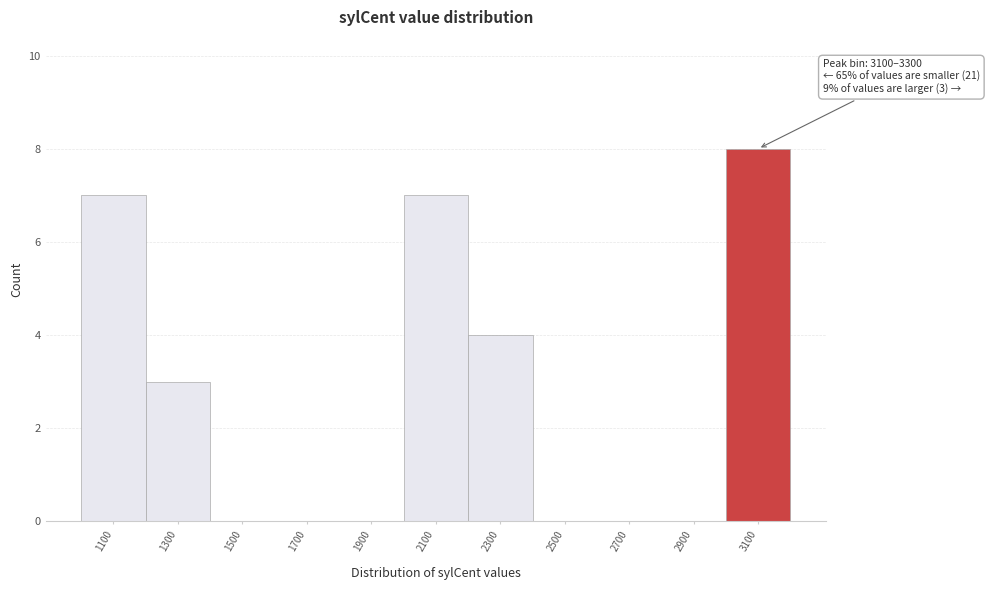

Reading right to left, what are all the values shown in this chart?

3100=8	2900=0	2700=0	2500=0	2300=4	2100=7	1900=0	1700=0	1500=0	1300=3	1100=7